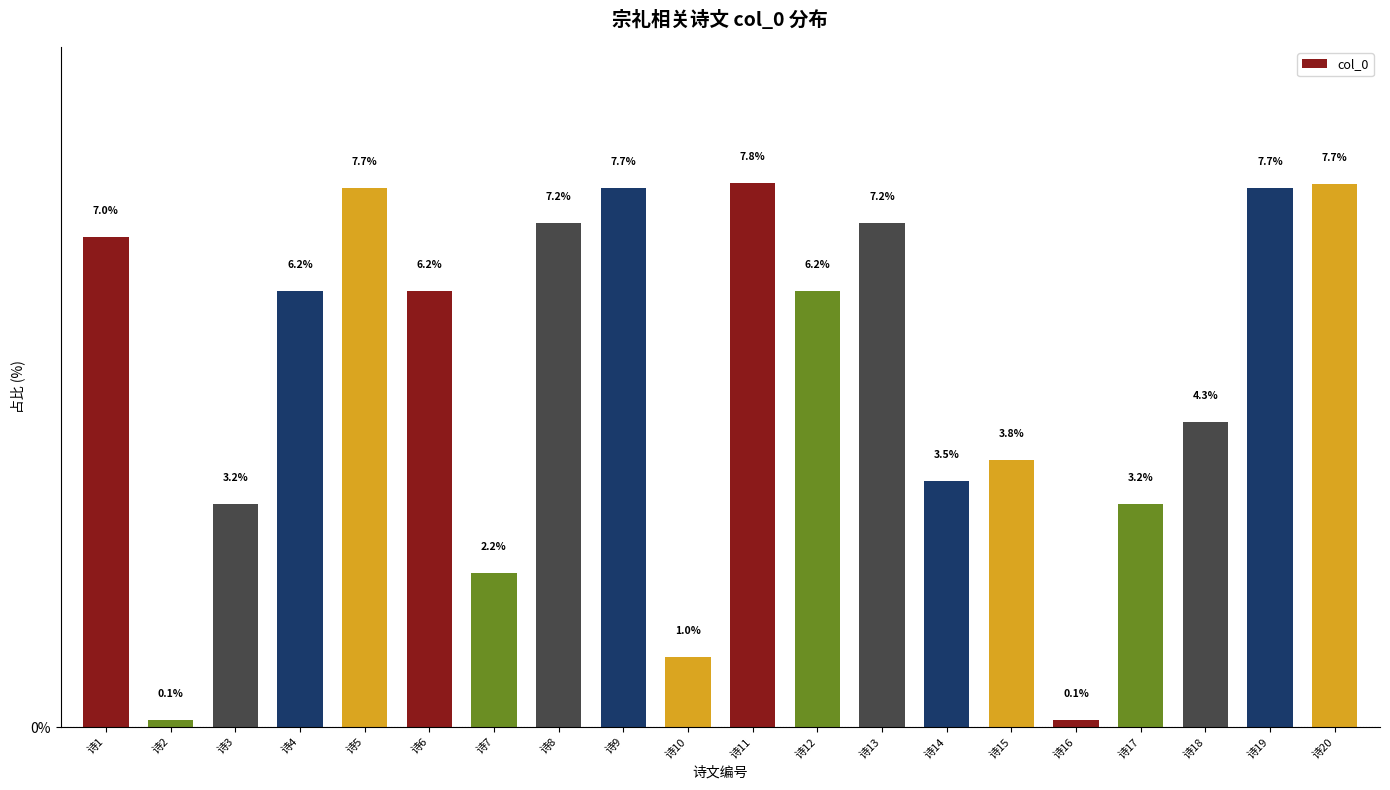

What is the difference between the maximum and minimum values?

7.7